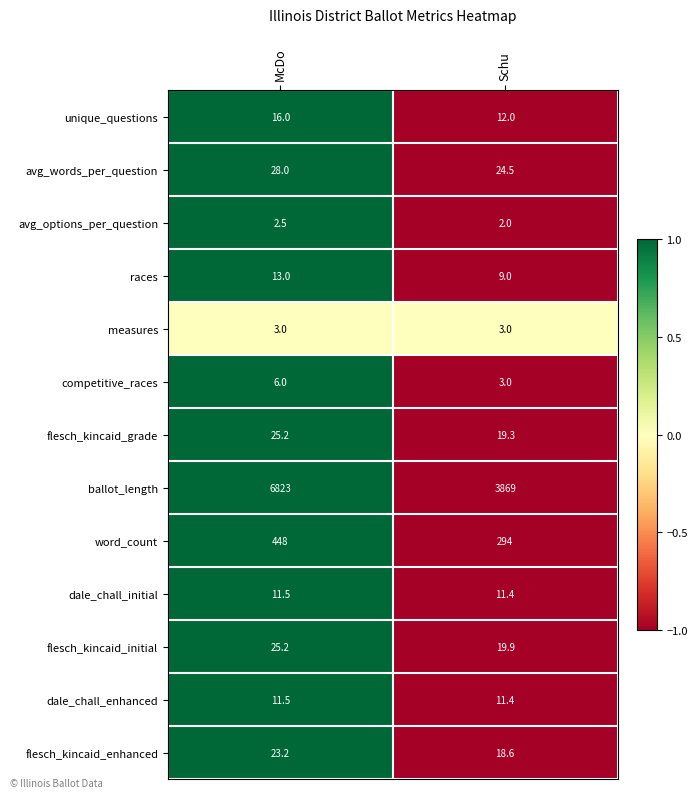

How many distinct data groups are displayed?

13